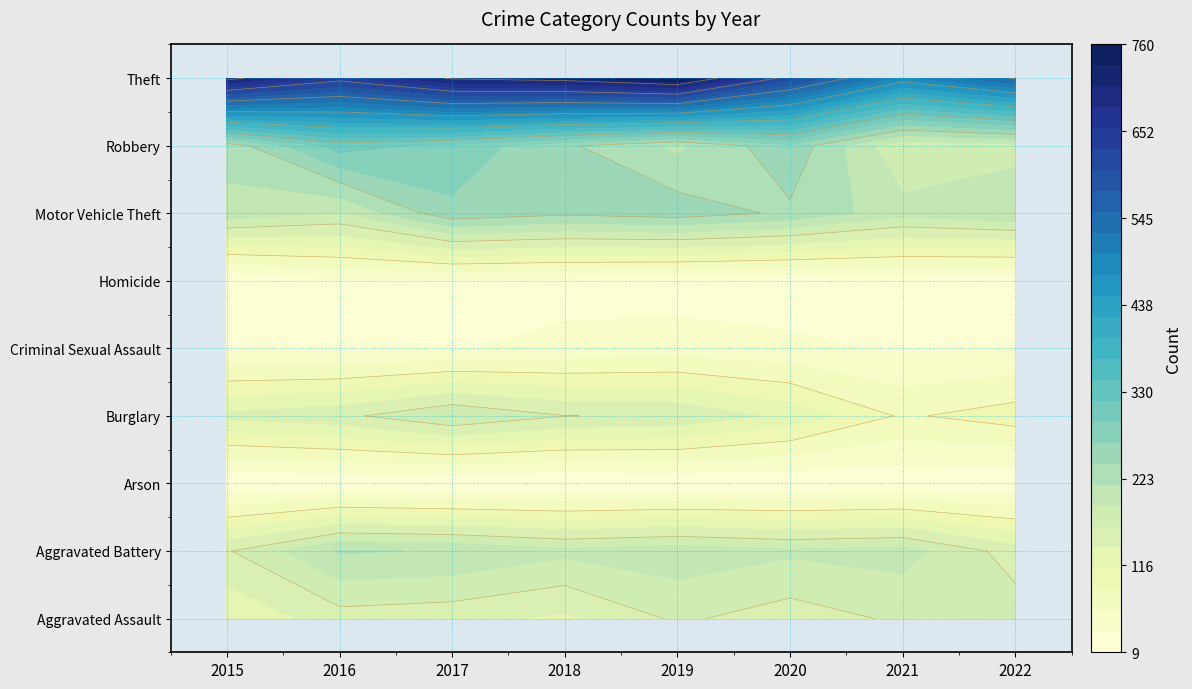

Rank the series at Arson from lowest to highest value.

Arson, Homicide, Criminal Sexual Assault, Aggravated Assault, Burglary, Aggravated Battery, Motor Vehicle Theft, Robbery, Theft